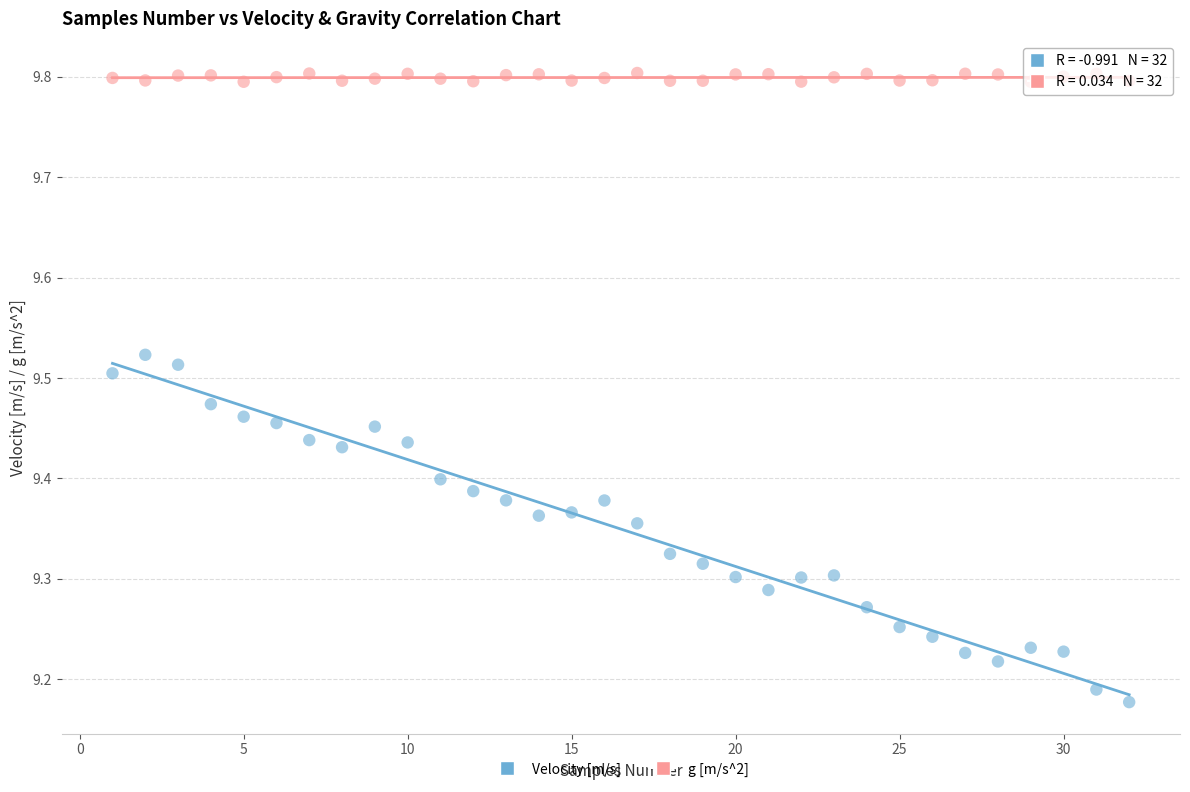

In the g [m/s^2] series, what Y value is closest to 9?

9.8